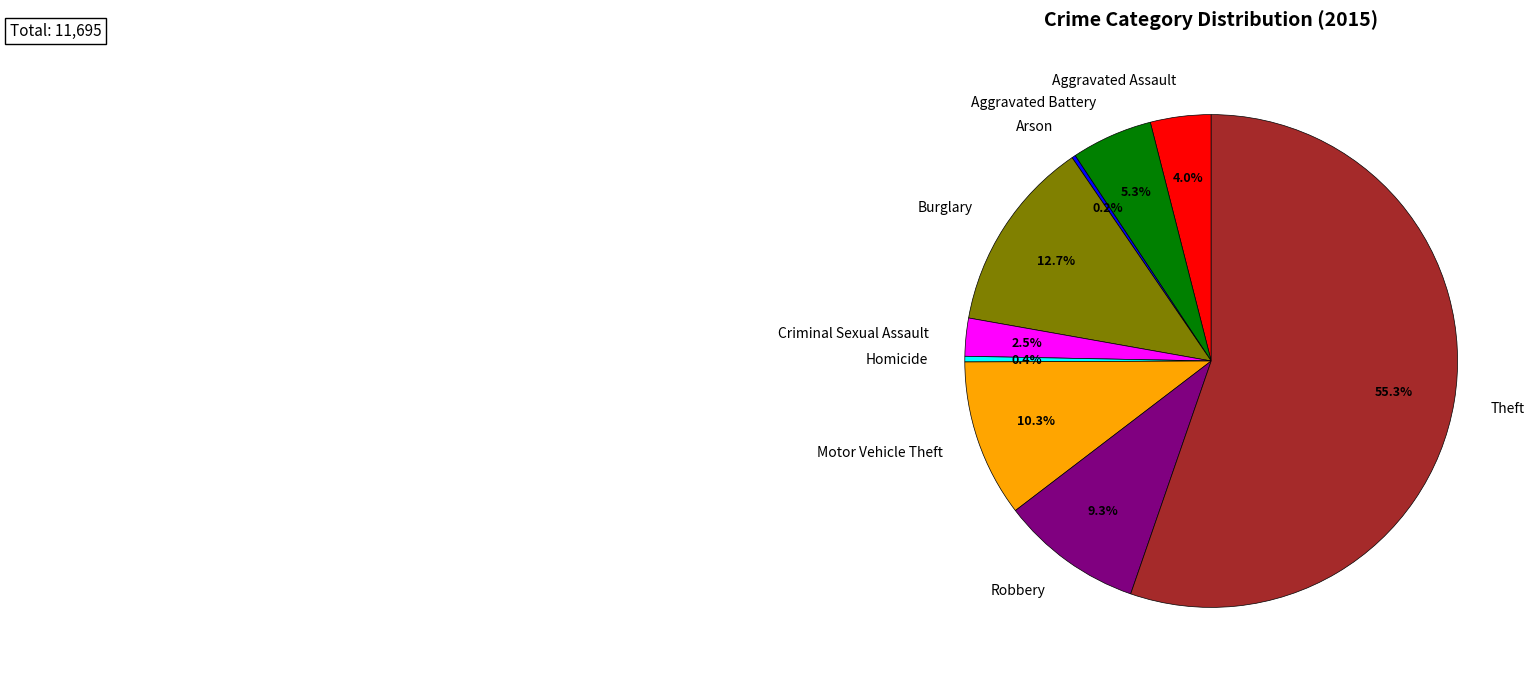

To the nearest percent, what is the difference between the largest and smallest slice percentages?

55%